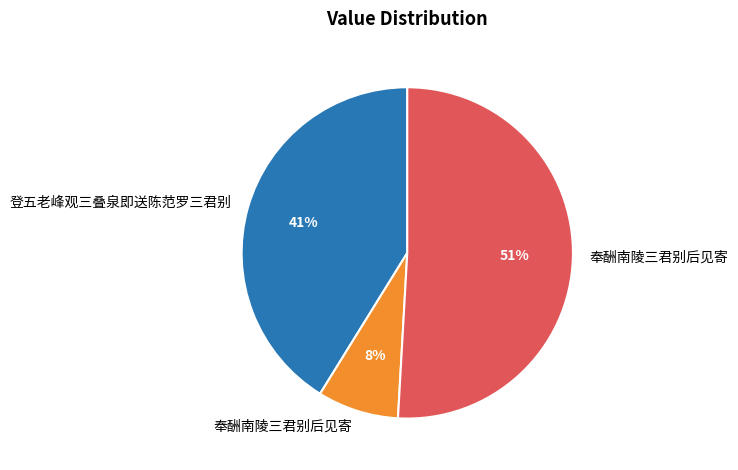

How many segments does this pie chart have?

3